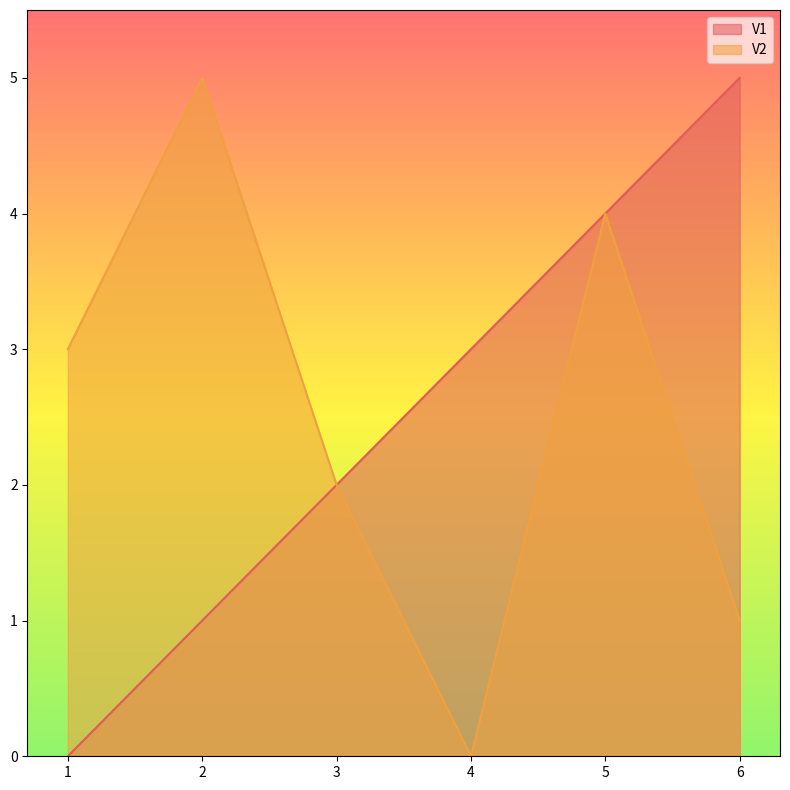

How many values in the V1 series are below 3?

3